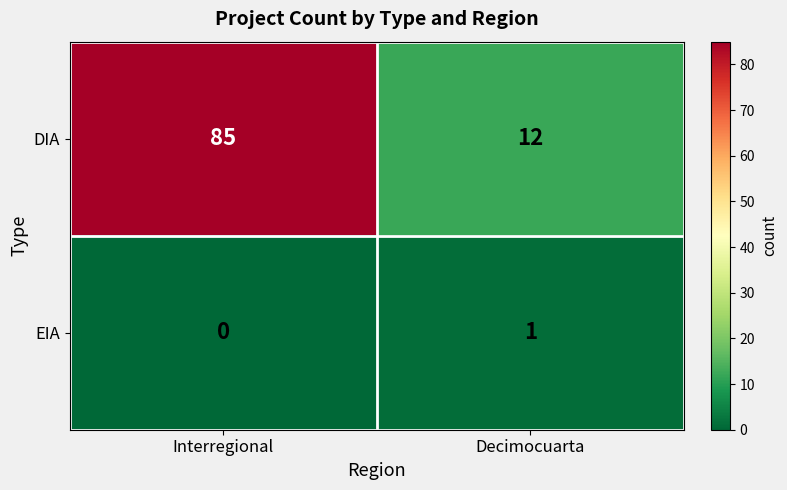

Between Interregional and Decimocuarta, which series saw the biggest shift?

DIA